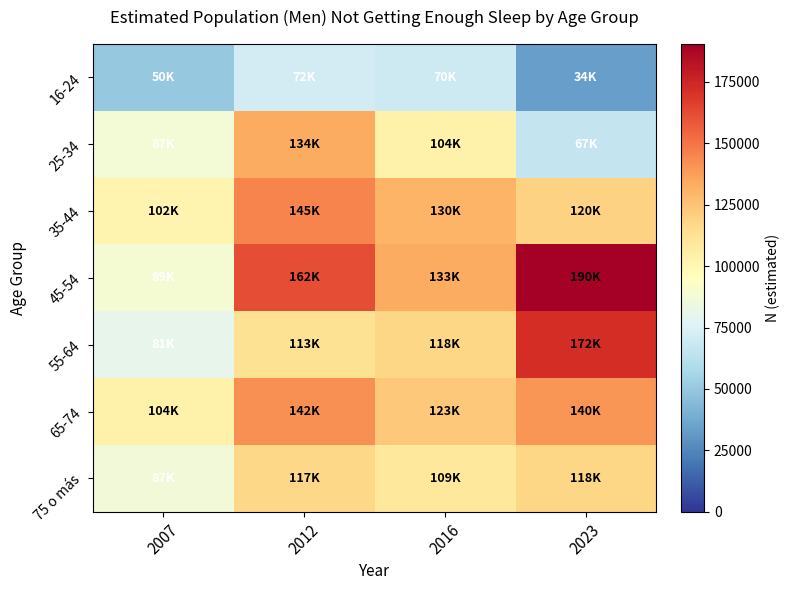

At which category is the sum across all series the highest?

2012